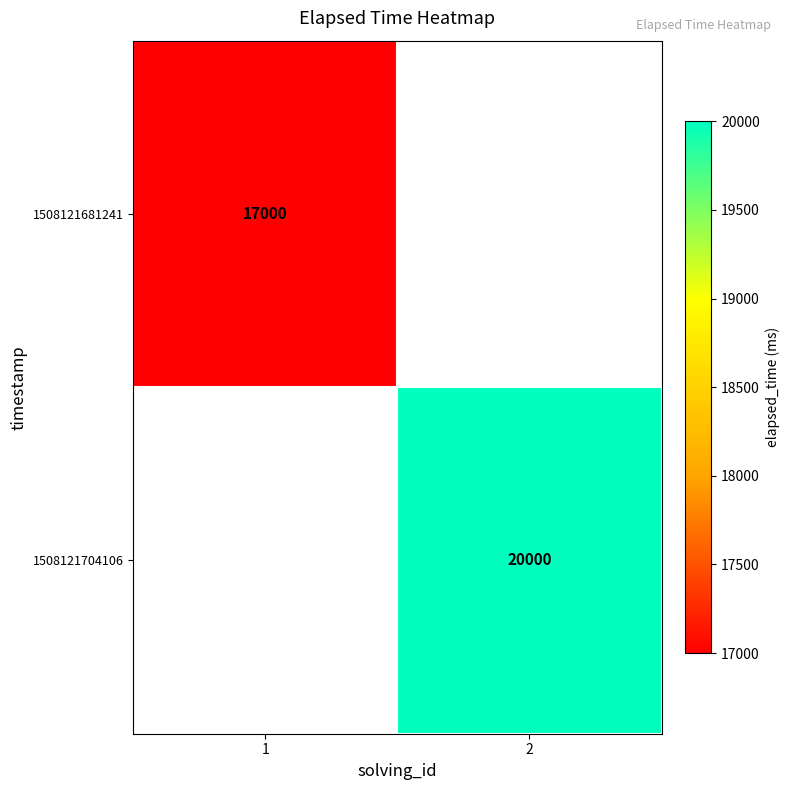

Read the 1508121681241 value at 1.

17000.0